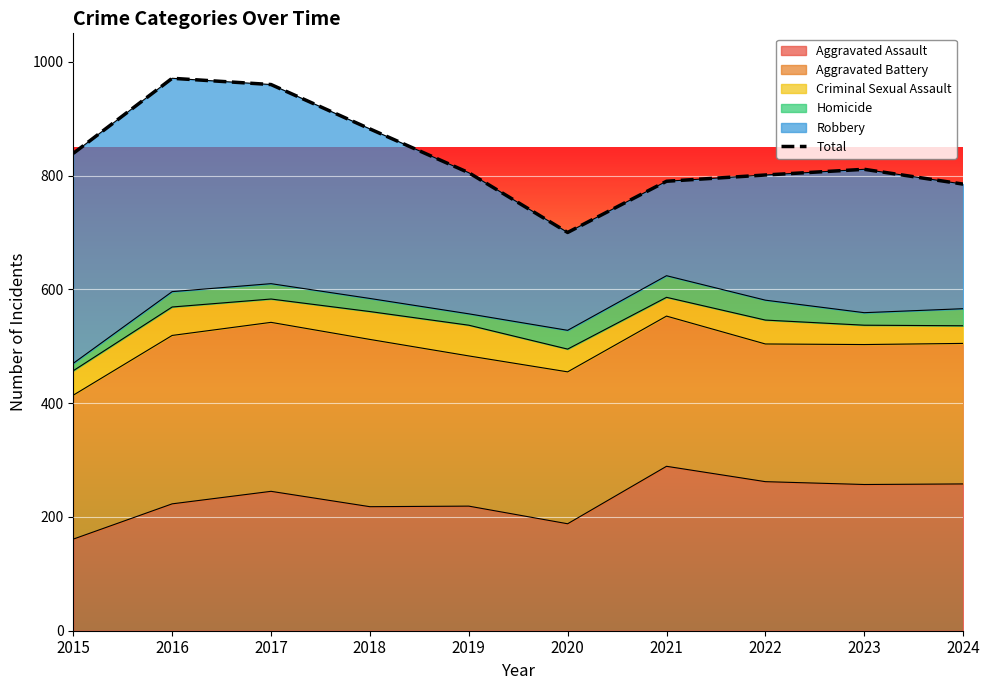

Count the number of values greater than 811.

4